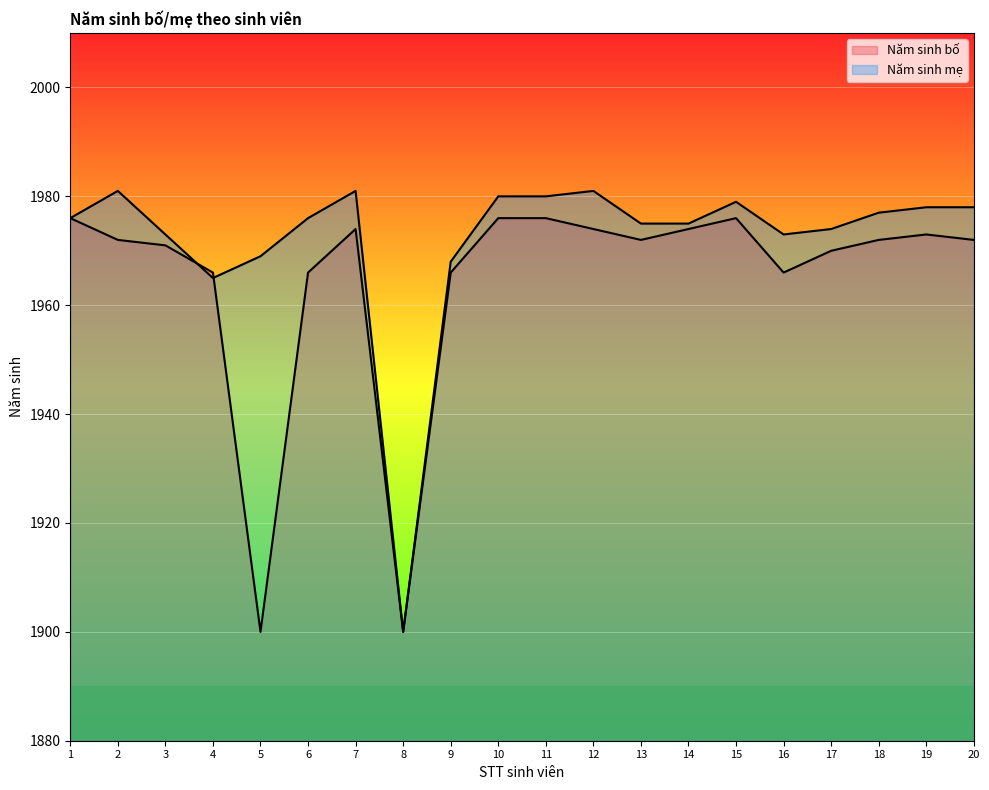

At which label is Năm sinh mẹ closest to 1940?

4